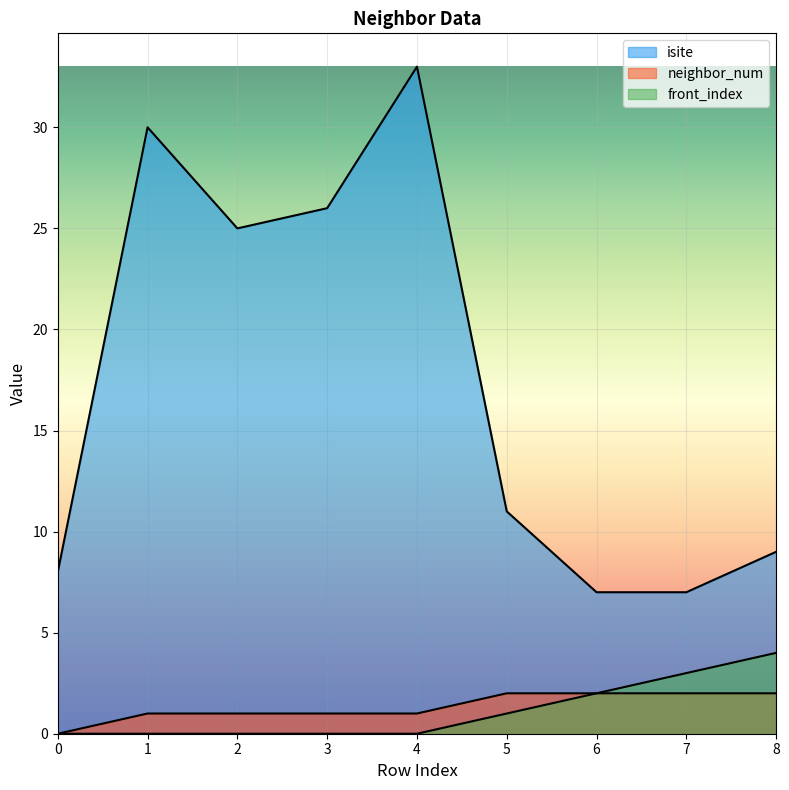

Which label corresponds to the largest value in the chart?

4